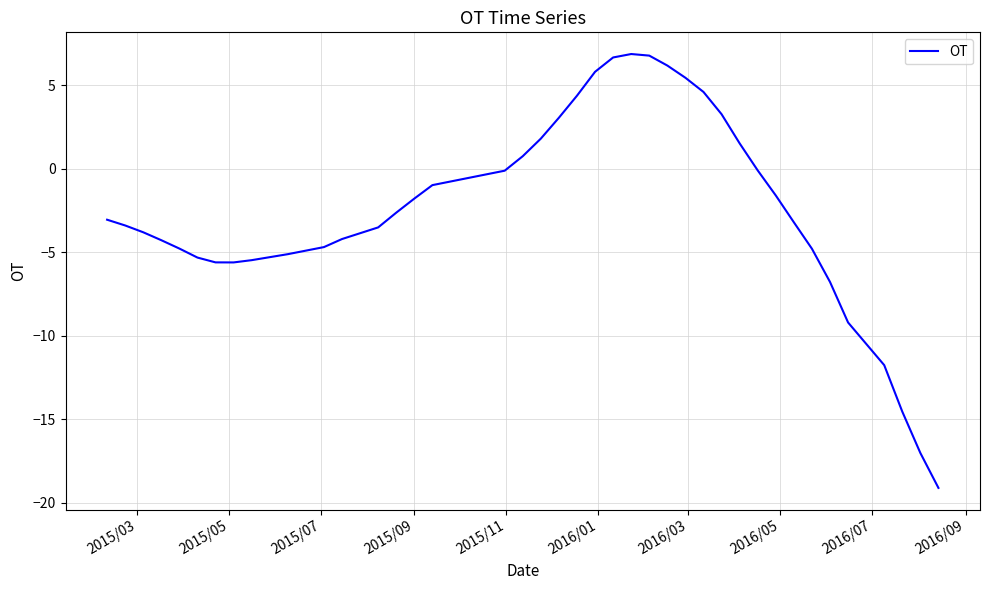

What is the greatest value displayed?

6.9